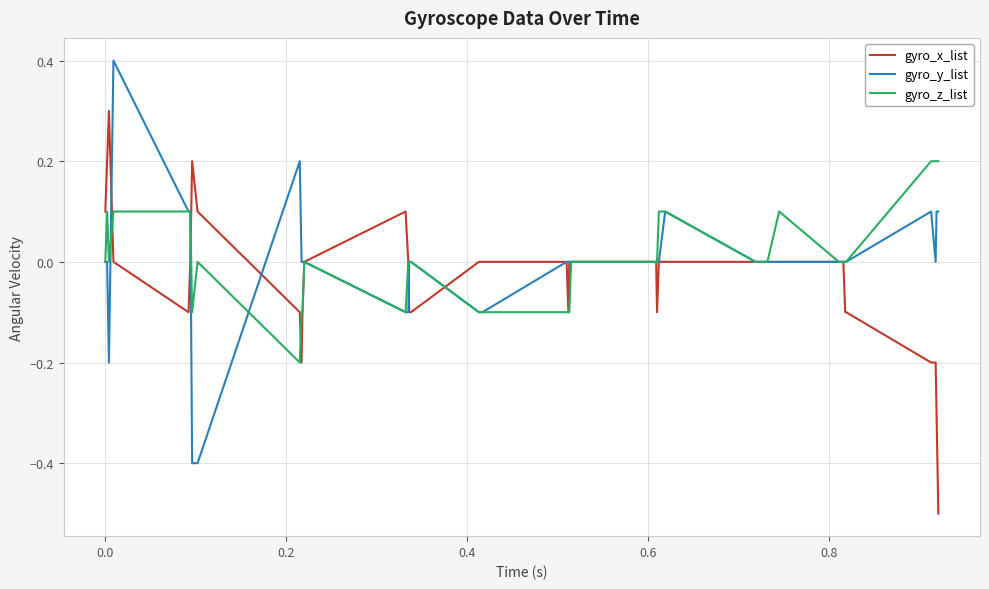

What is the maximum value for gyro_x_list?

0.3